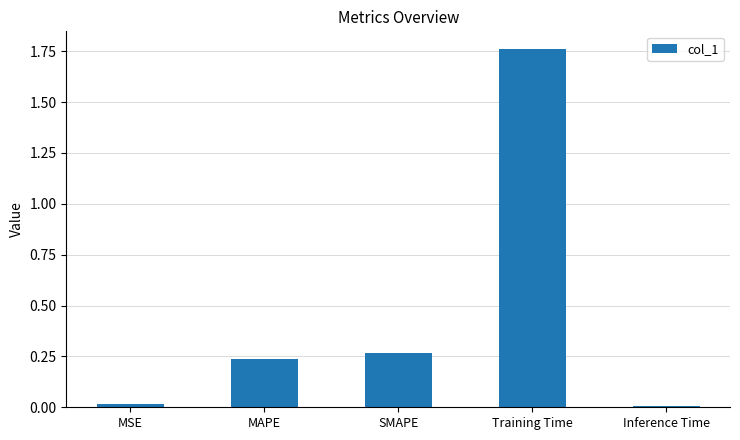

What position from the right is MAPE?

4